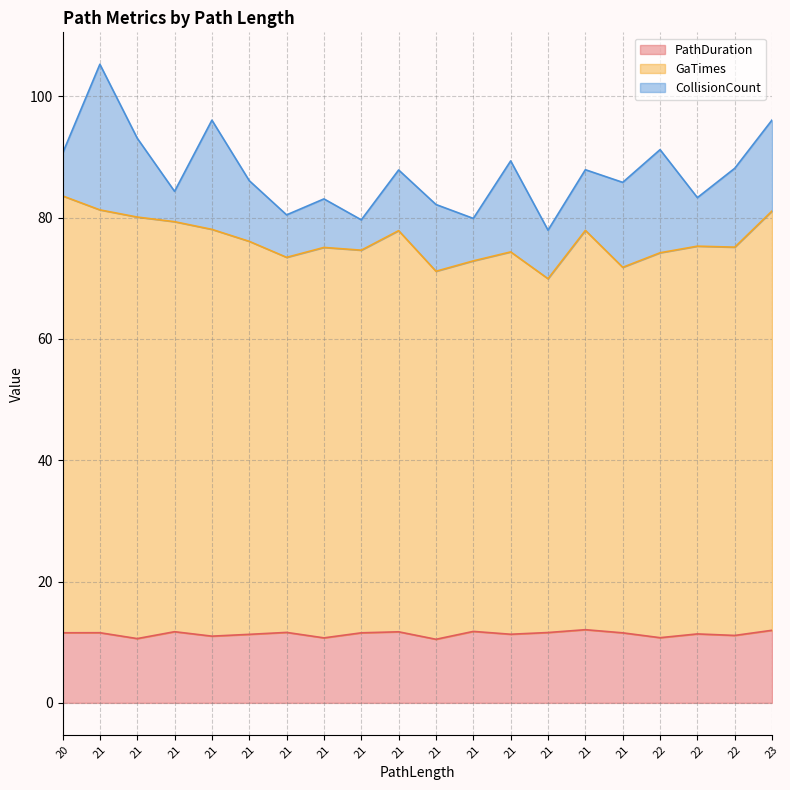

What are all the series names shown in the legend?

PathDuration, GaTimes, CollisionCount